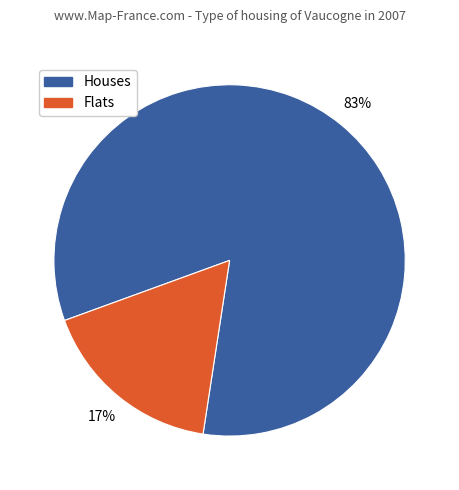

Does any single category account for the majority?

Yes